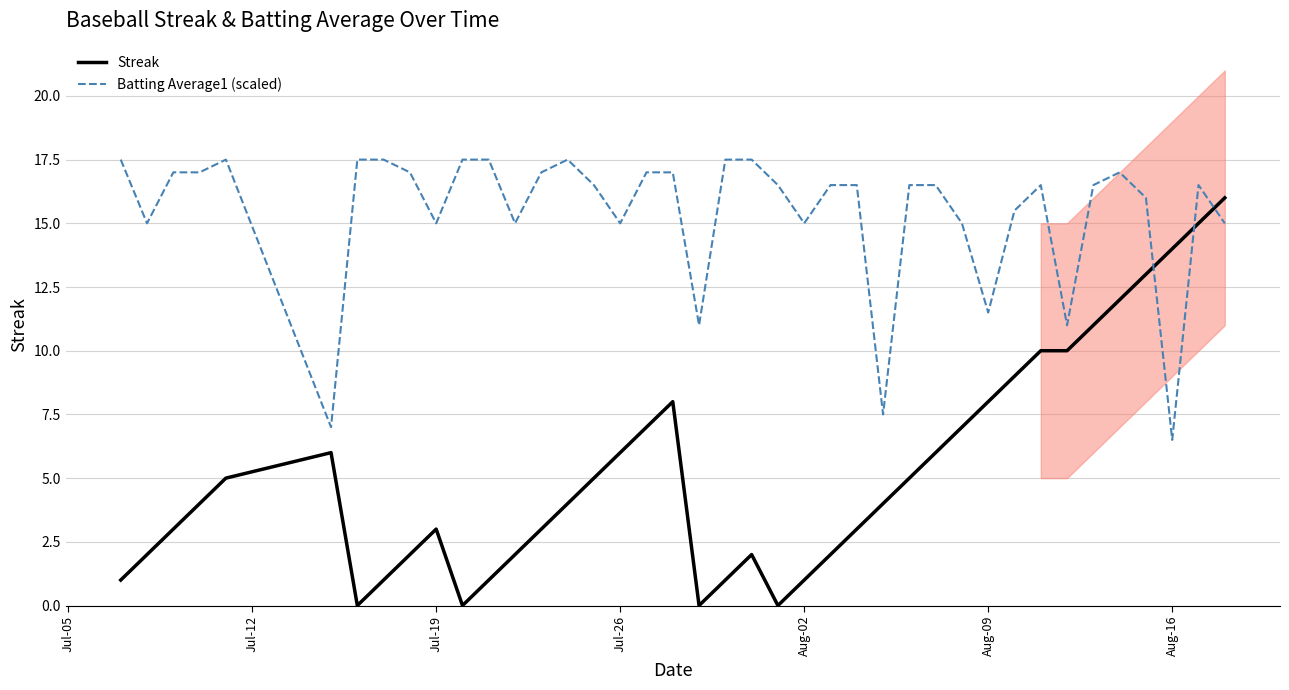

What are all the series names shown in the legend?

Streak, Batting Average1 (scaled)